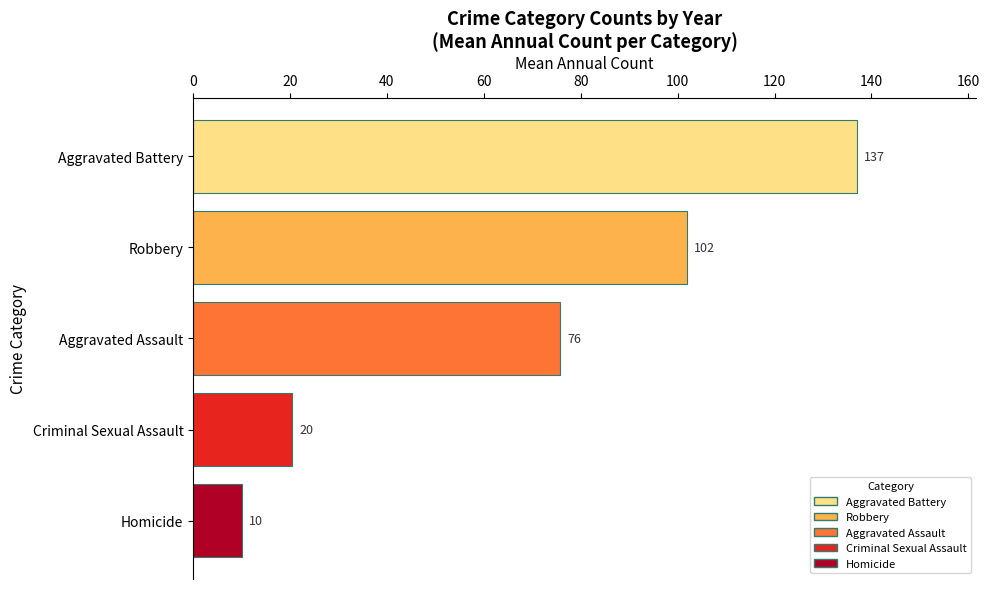

Is it true that the value at Homicide is 2.5?

False